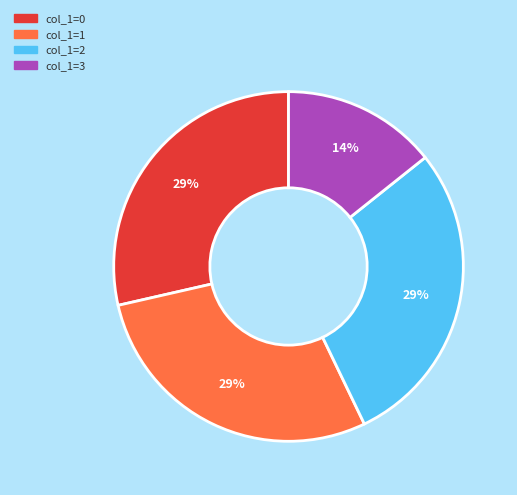

Count the number of slices in the pie.

4